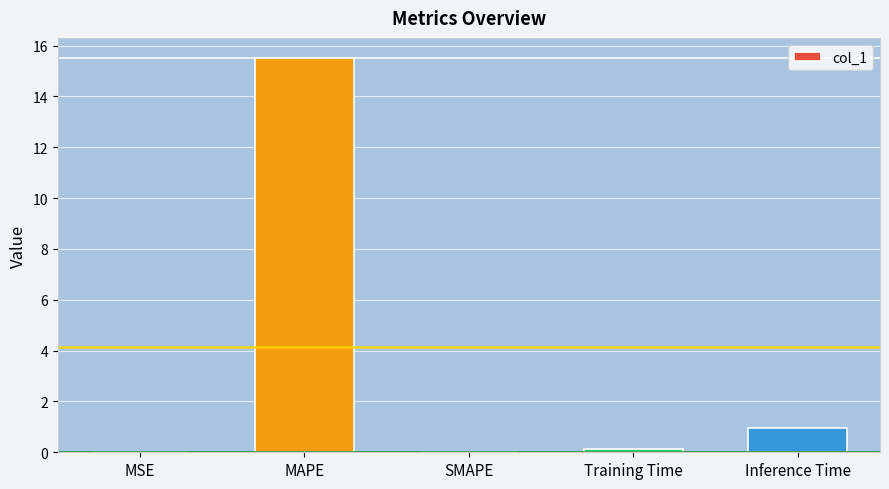

What is the maximum value shown in the chart?

15.5